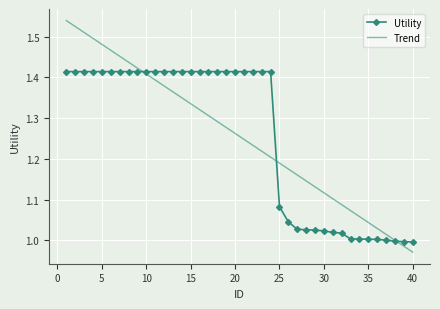

Which series has the widest spread of values?

Trend